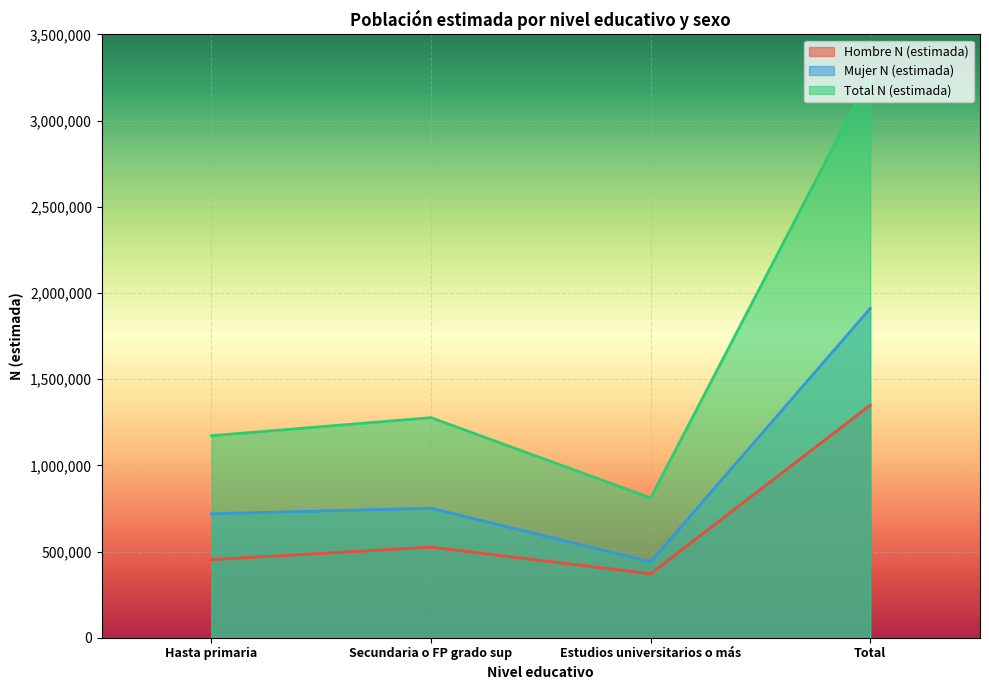

Reading right to left, transcribe all the data shown in this chart.

Hombre N (estimada): 1349415	371028	525257	453130
Mujer N (estimada): 1910420	440049	751366	719004
Total N (estimada): 3259835	811078	1276623	1172134